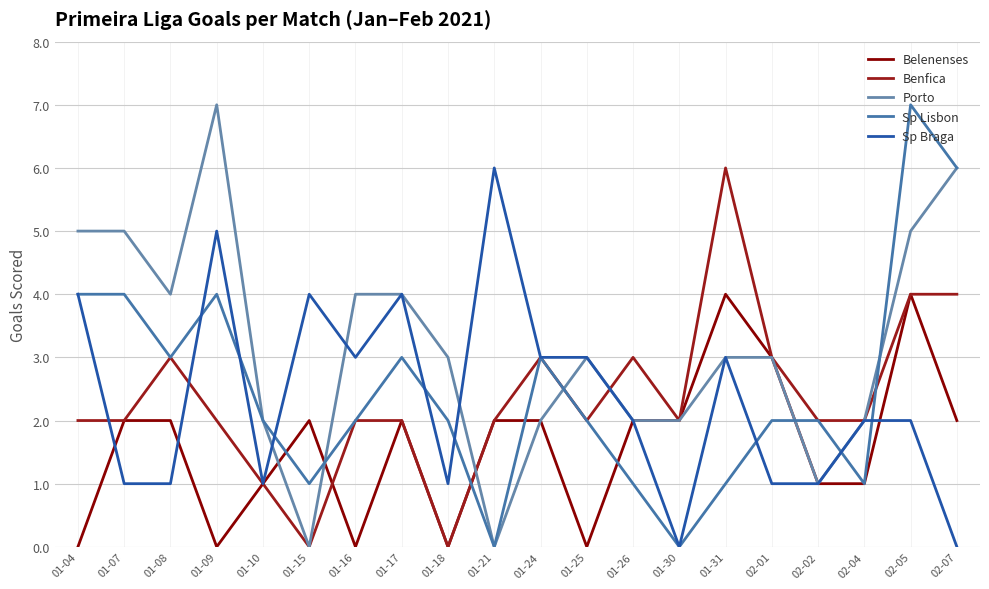

The value of Porto at 01-31 is 3. True or false?

True